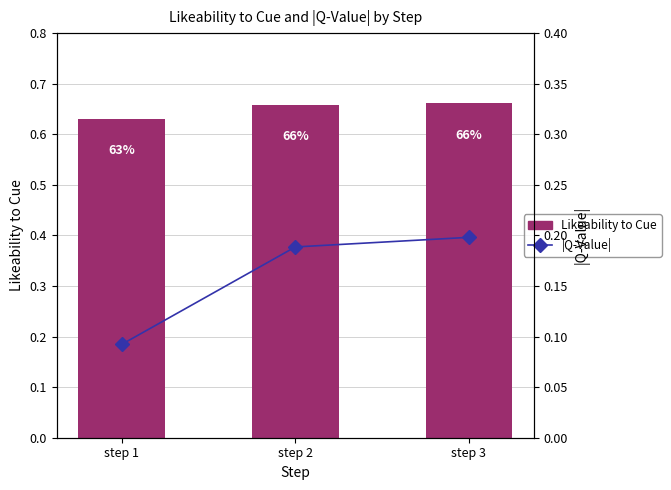

At how many categories does at least one series exceed 0?

3